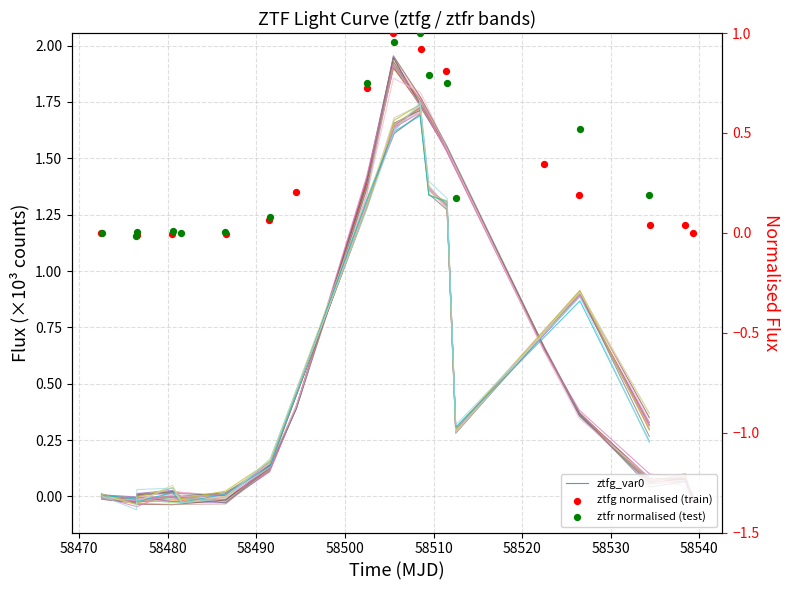

Which series has the largest total across all categories?

ztfg_var0